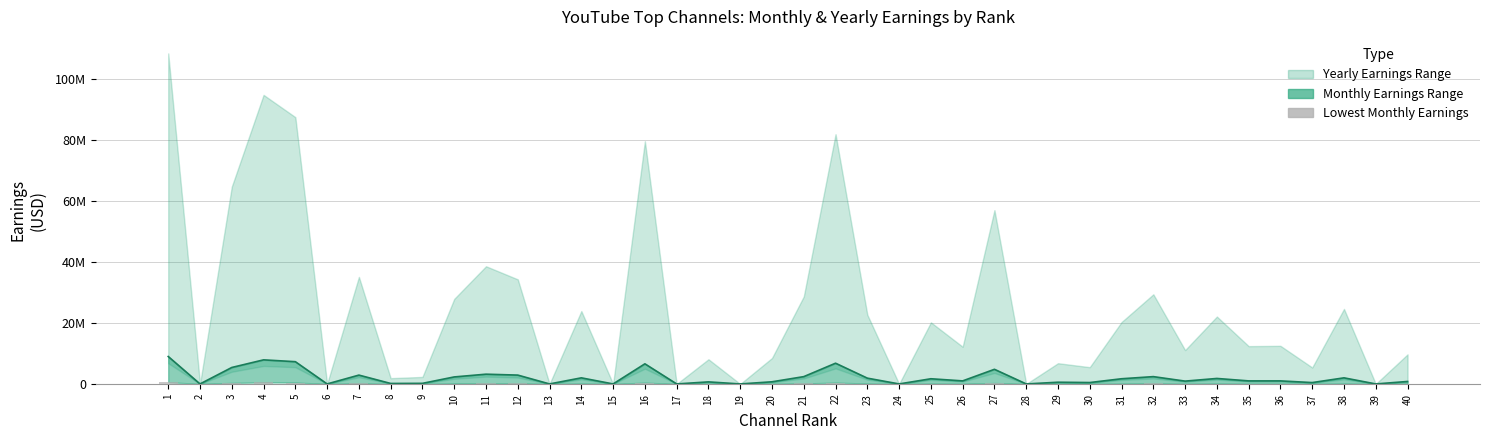

At which label is Lowest Monthly Earnings closest to 282300?

27